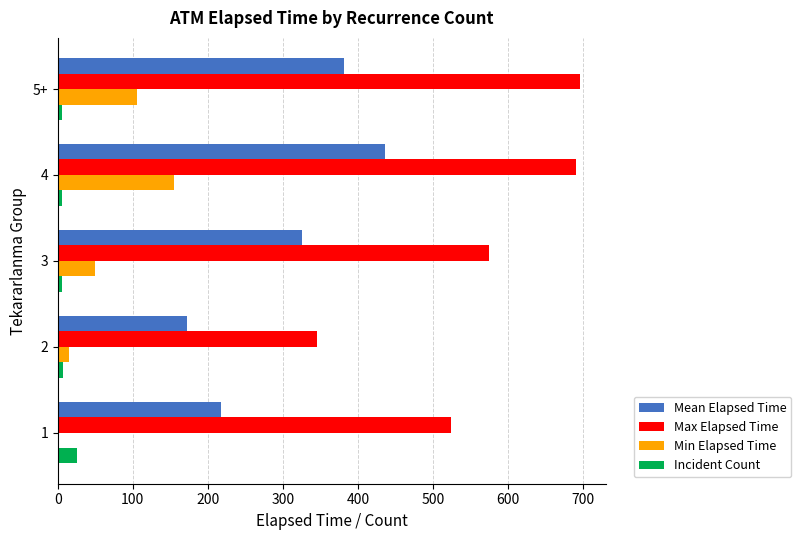

What is the greatest value displayed?

695.0